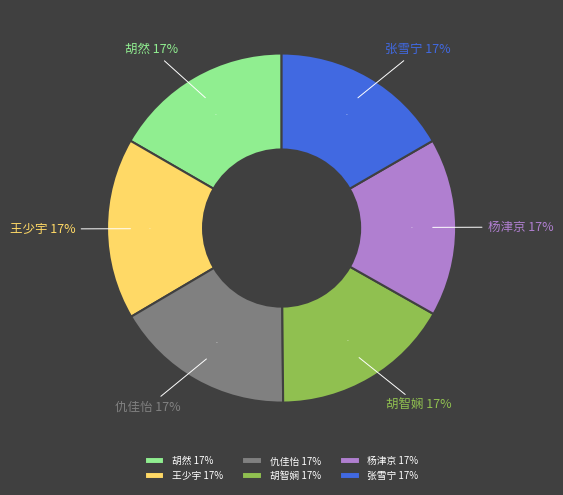

Does 王少宇 represent more than half of the total?

No